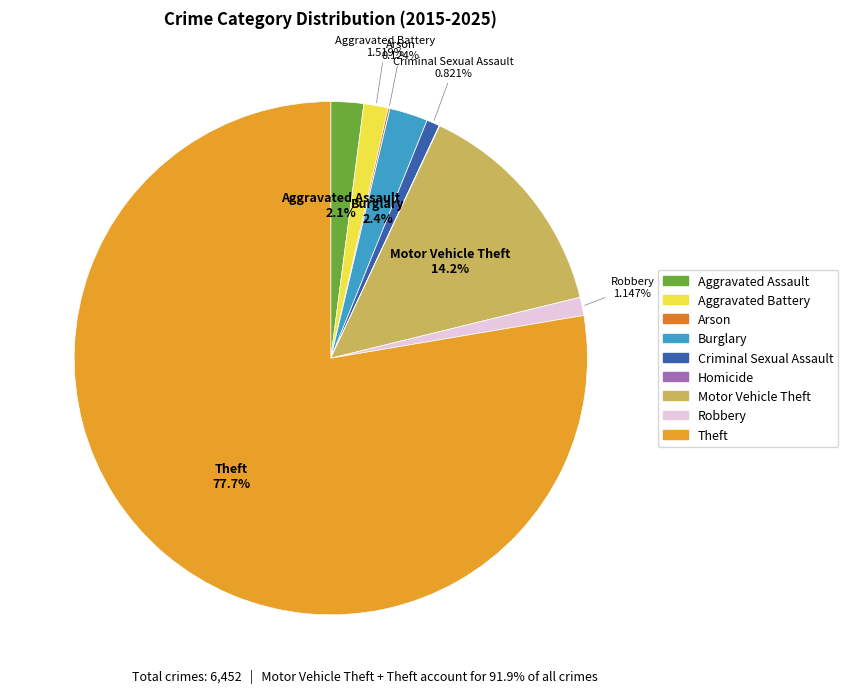

Which slice is the largest?

Theft